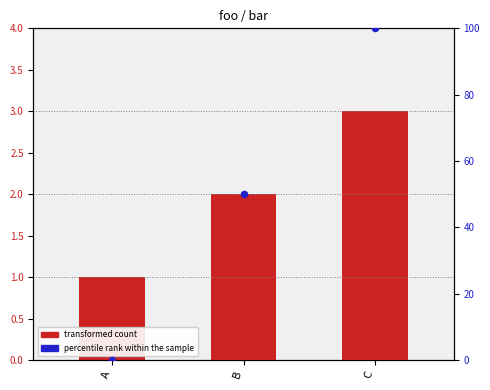

Which series reaches the minimum Y coordinate?

percentile rank within the sample